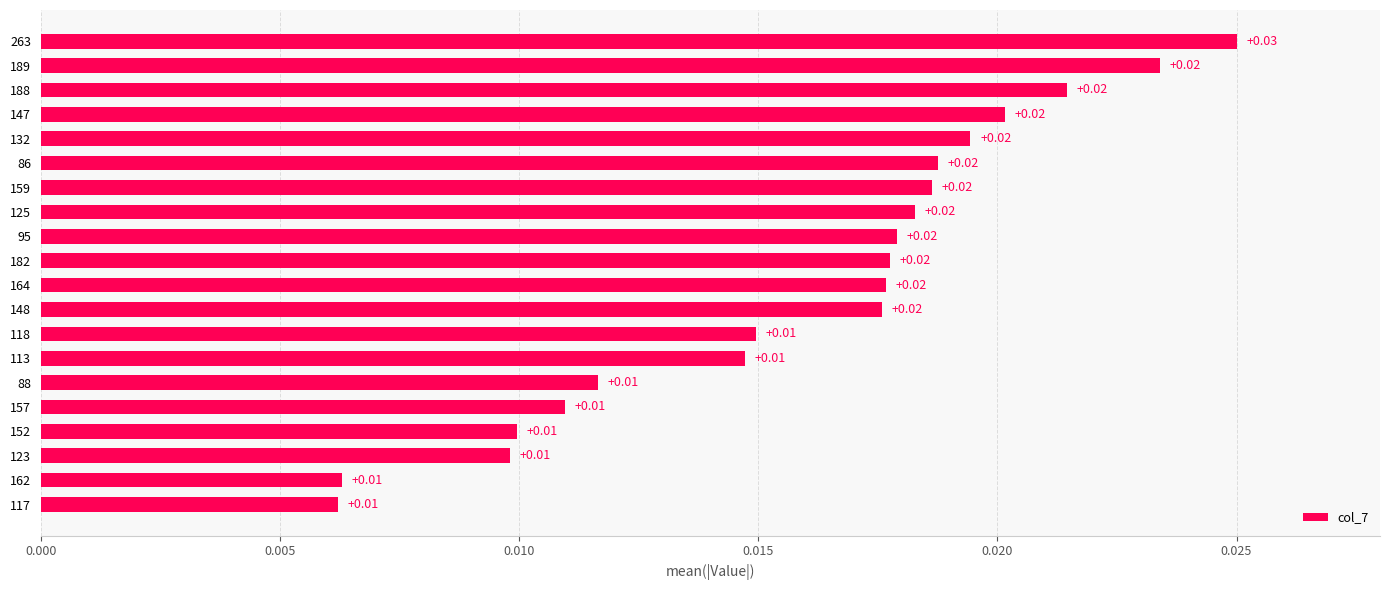

Which has a higher value, 263 or 182?

263